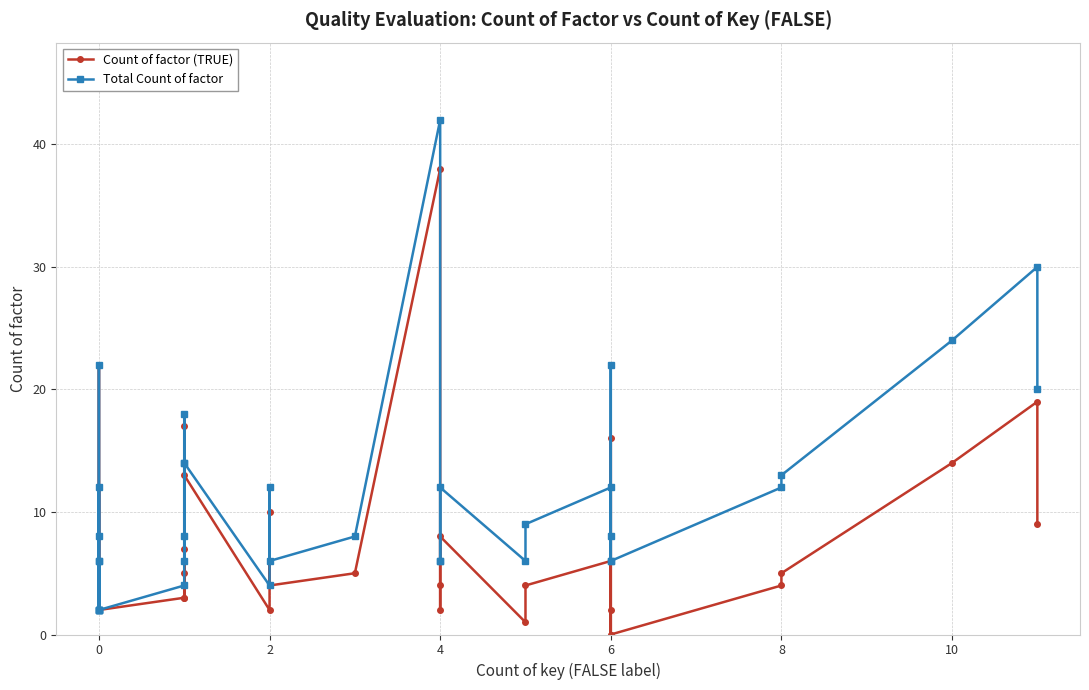

True or false: Total Count of factor and Count of factor (TRUE) intersect in this chart.

False